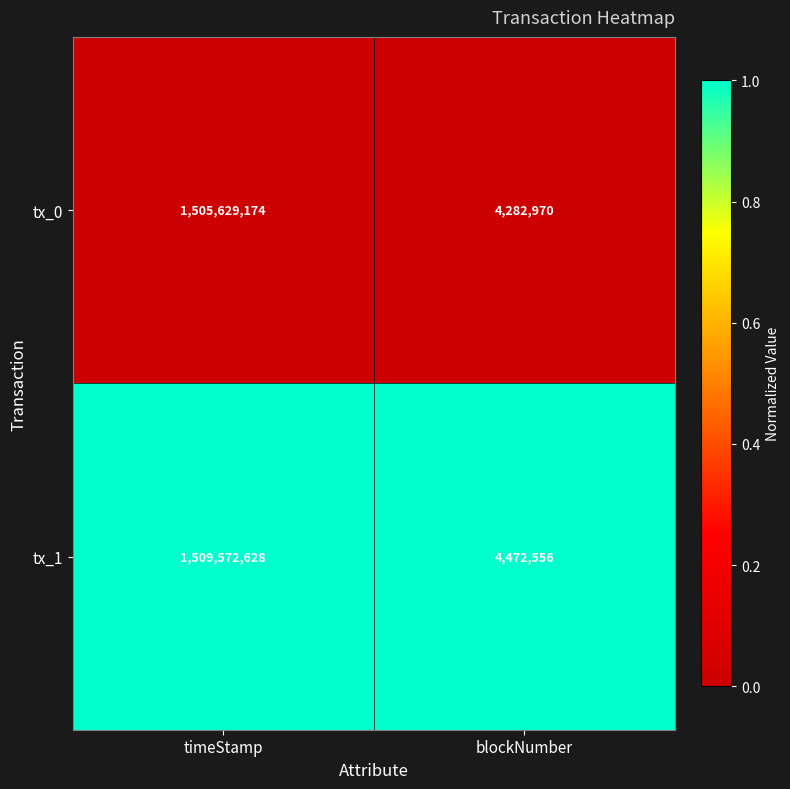

Rank the series by their maximum value, from highest to lowest.

tx_1, tx_0